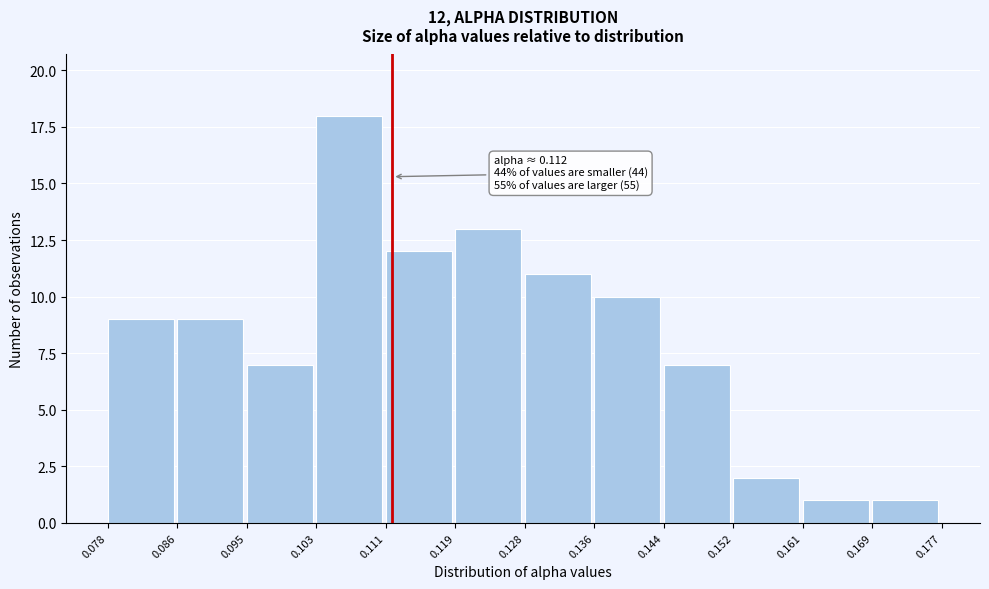

Over which range of the x-axis is the bar tallest?

0.103 to 0.111